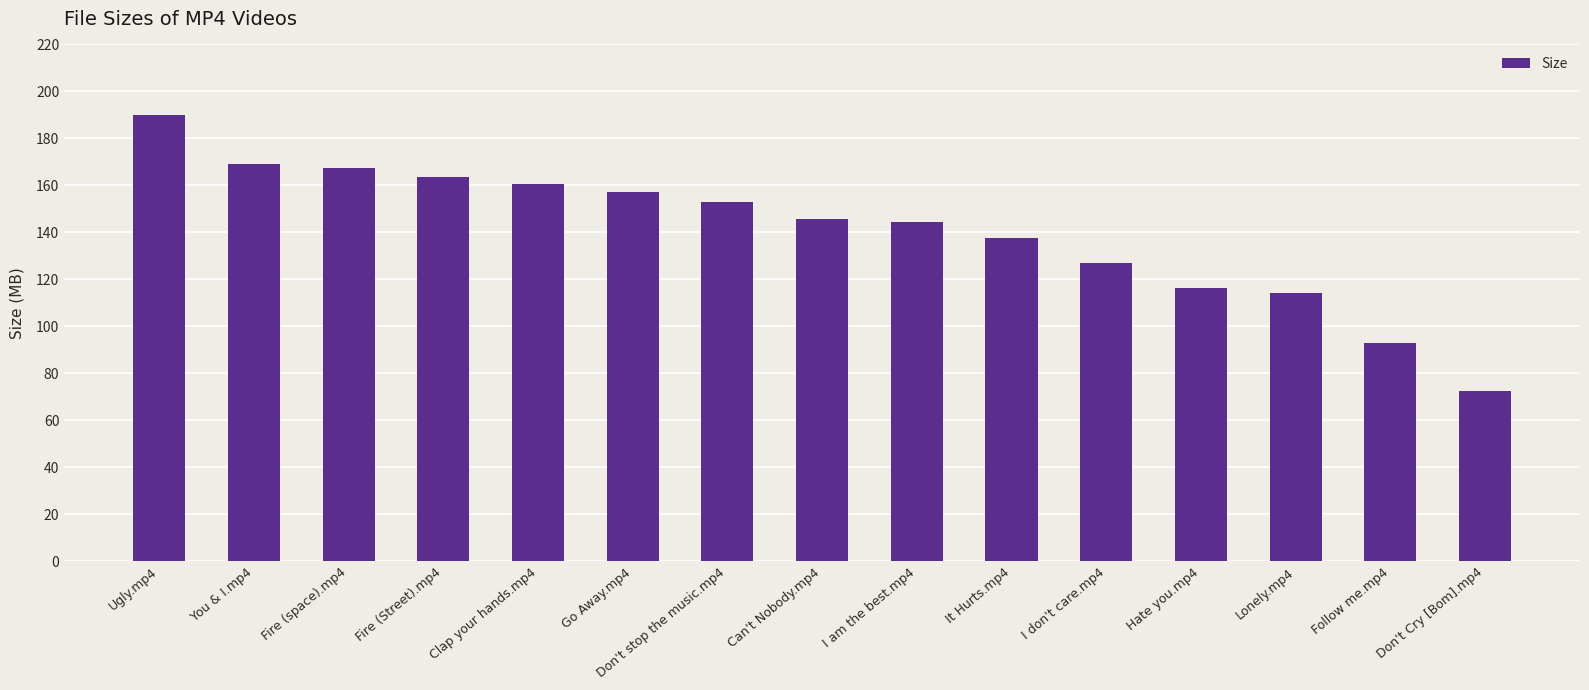

True or false: the data shows 157.3 at Go Away.mp4.

True